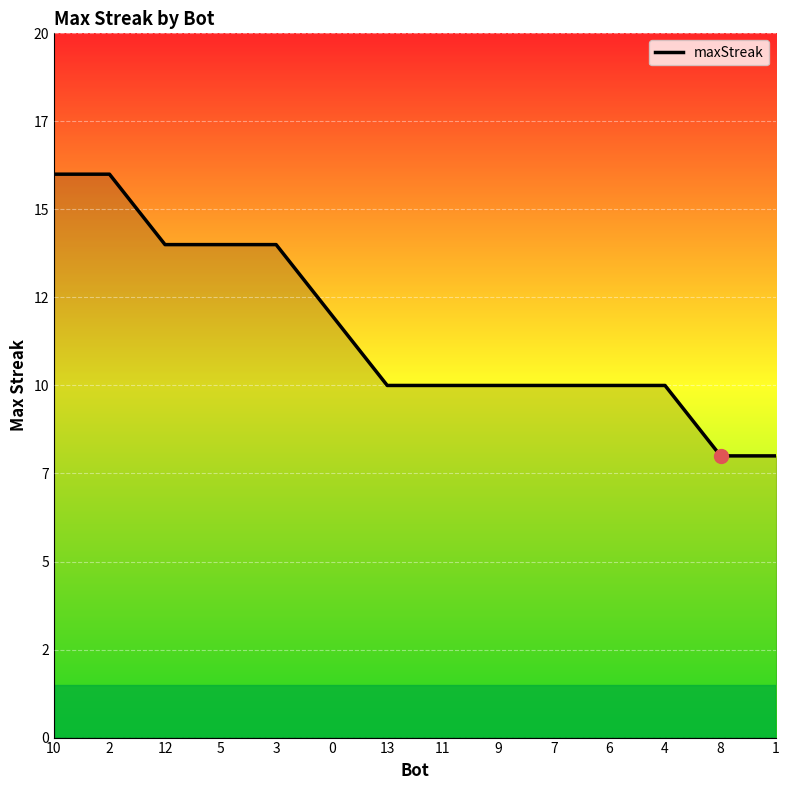

Reading left to right, list all the values displayed in this chart.

10=16	2=16	12=14	5=14	3=14	0=12	13=10	11=10	9=10	7=10	6=10	4=10	8=8	1=8